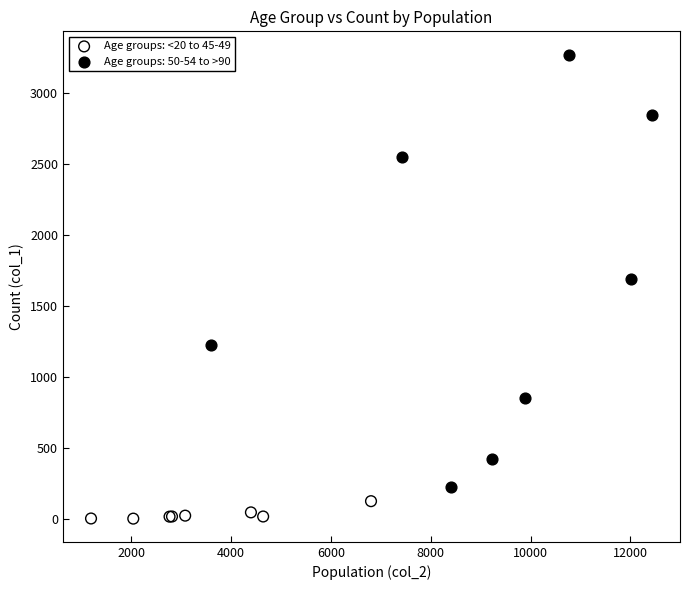

Which series reaches the maximum Y coordinate?

Age groups: 50-54 to >90